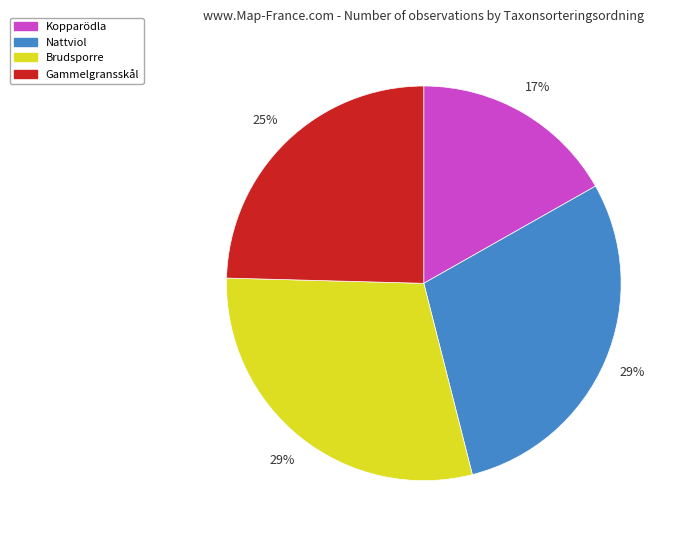

Which slice is the smallest?

Kopparödla